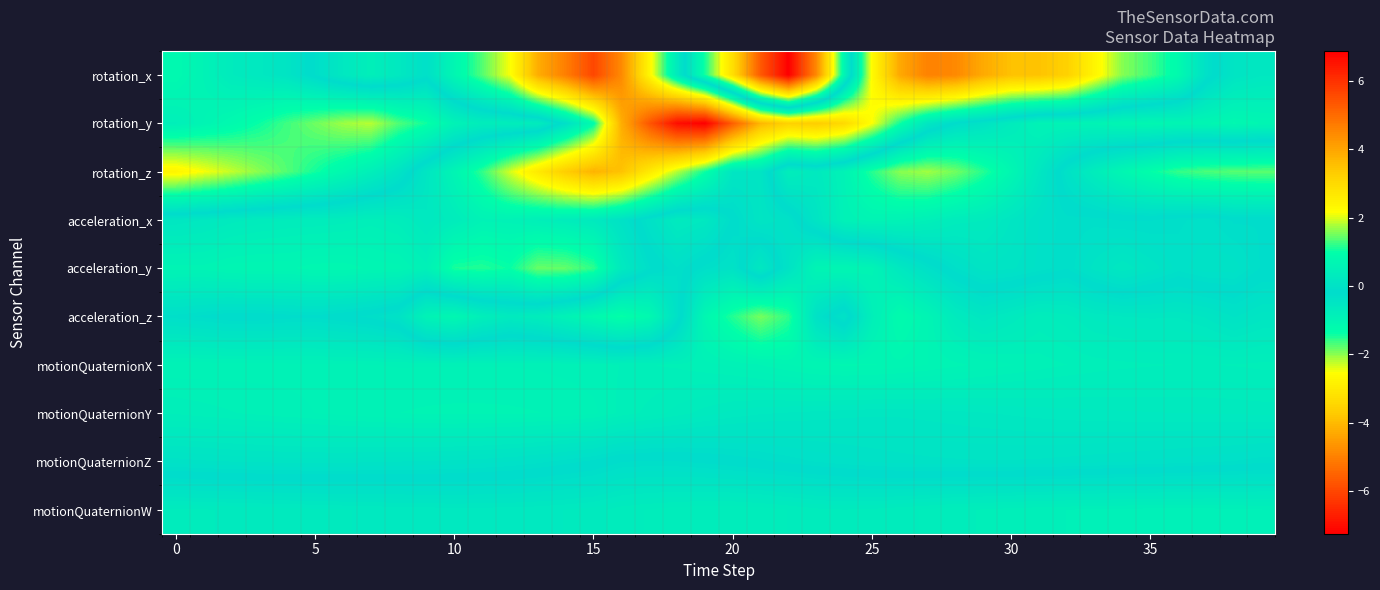

Which series has the largest range (max minus min)?

rotation_x